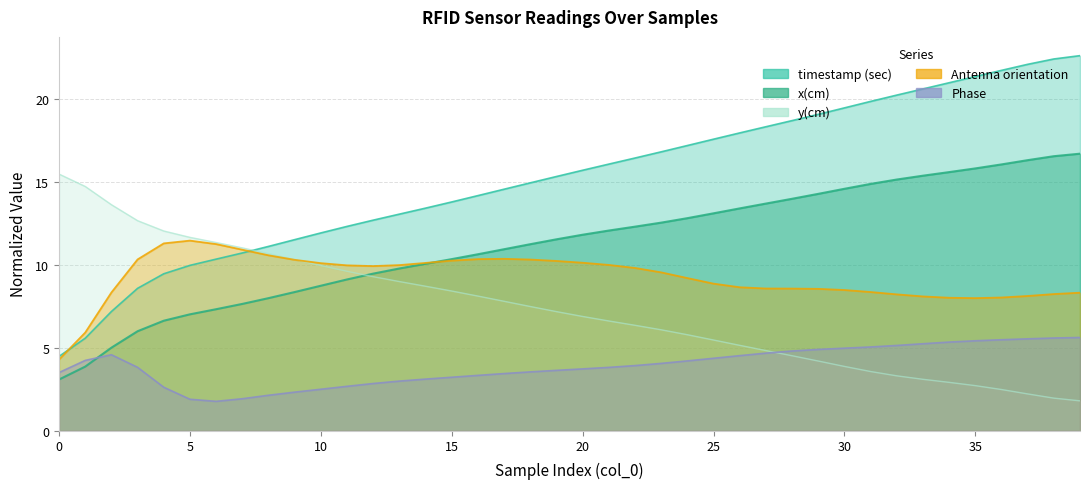

Reading right to left, what are all the values shown in this chart?

timestamp (sec): 22.6	22.4	22.1	21.7	21.4	21.0	20.6	20.3	19.9	19.5	19.1	18.7	18.3	18.0	17.6	17.2	16.8	16.5	16.1	15.7	15.3	15.0	14.6	14.2	13.8	13.4	13.1	12.7	12.3	11.9	11.5	11.1	10.7	10.4	10.0	9.5	8.6	7.2	5.6	4.5
x(cm): 16.7	16.6	16.3	16.1	15.8	15.6	15.4	15.2	14.9	14.6	14.3	14.0	13.7	13.4	13.1	12.8	12.6	12.3	12.1	11.8	11.6	11.3	11.0	10.6	10.4	10.1	9.8	9.5	9.1	8.7	8.4	8.0	7.7	7.3	7.0	6.6	6.0	5.0	3.9	3.1
y(cm): 1.8	2.0	2.2	2.5	2.7	2.9	3.1	3.3	3.6	3.9	4.2	4.5	4.8	5.2	5.5	5.8	6.1	6.4	6.6	6.9	7.2	7.5	7.8	8.1	8.4	8.7	9.0	9.3	9.6	10.0	10.3	10.7	11.0	11.4	11.7	12.1	12.7	13.6	14.7	15.5